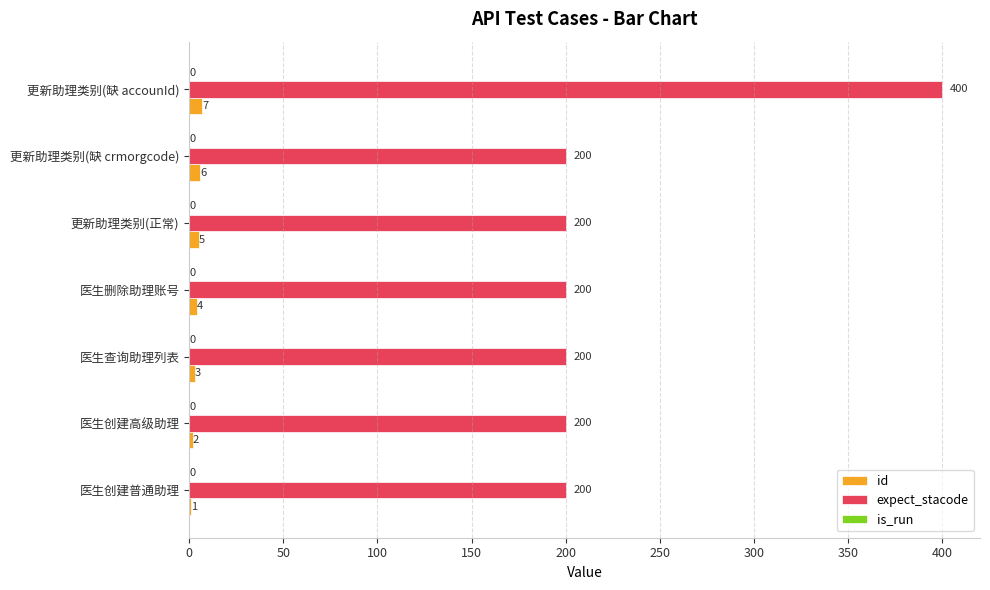

What is the approximate value of id at 更新助理类别(缺 crmorgcode)?

6